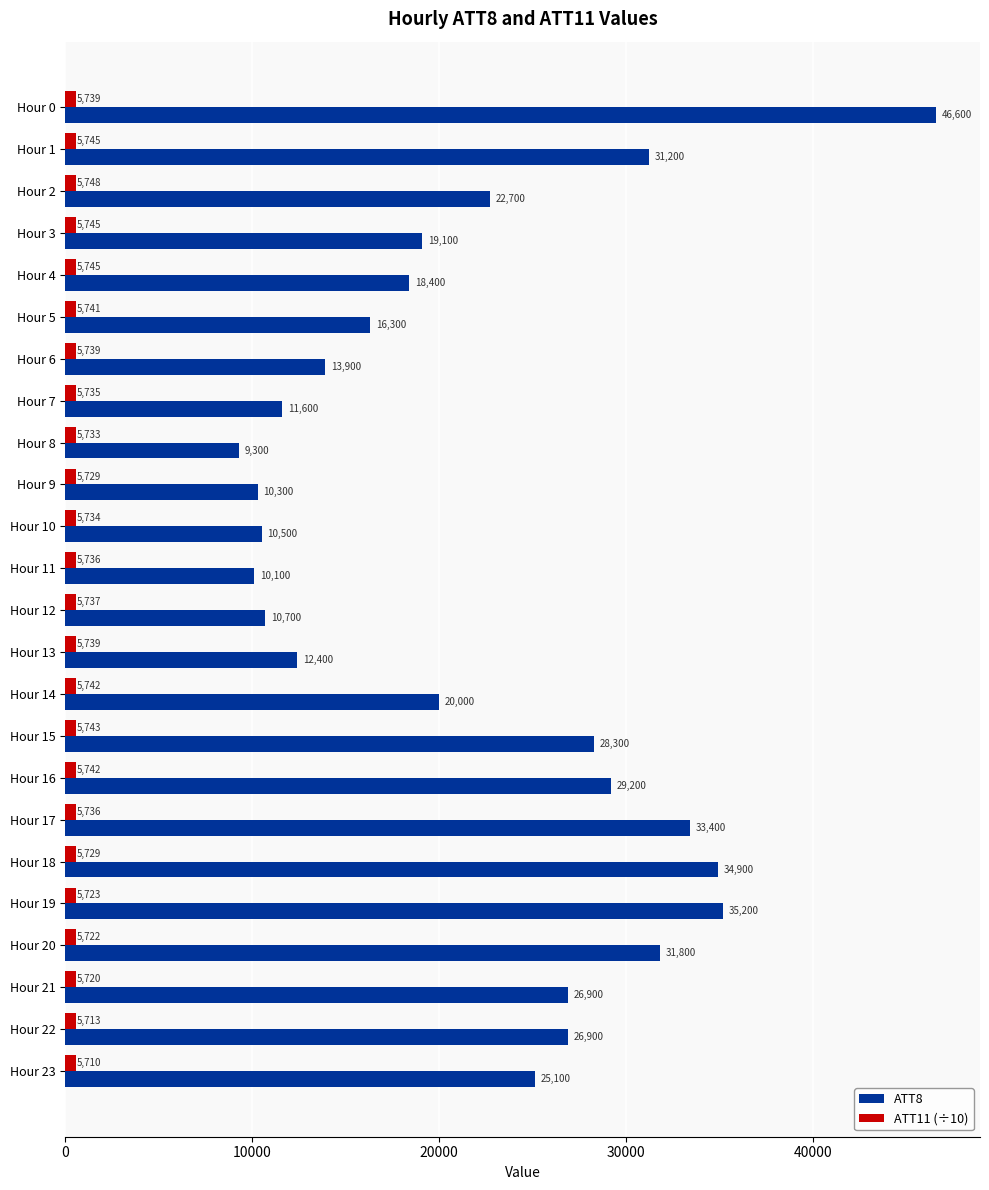

List the series in order of their overall mean, highest first.

ATT8, ATT11 (÷10)